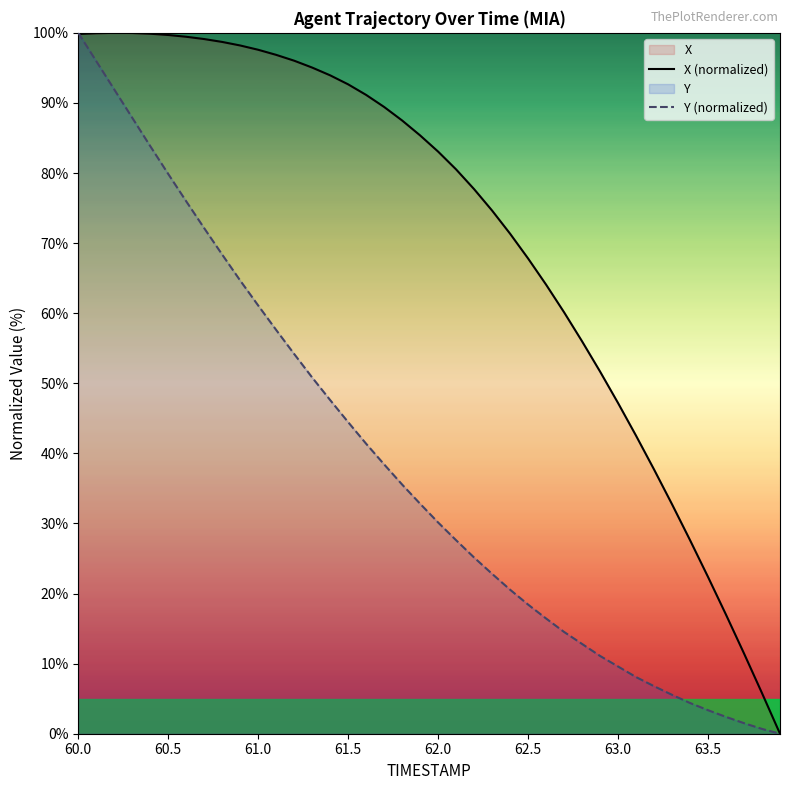

What is the difference between the second highest and second lowest values in the Y (normalized) series?

95.3